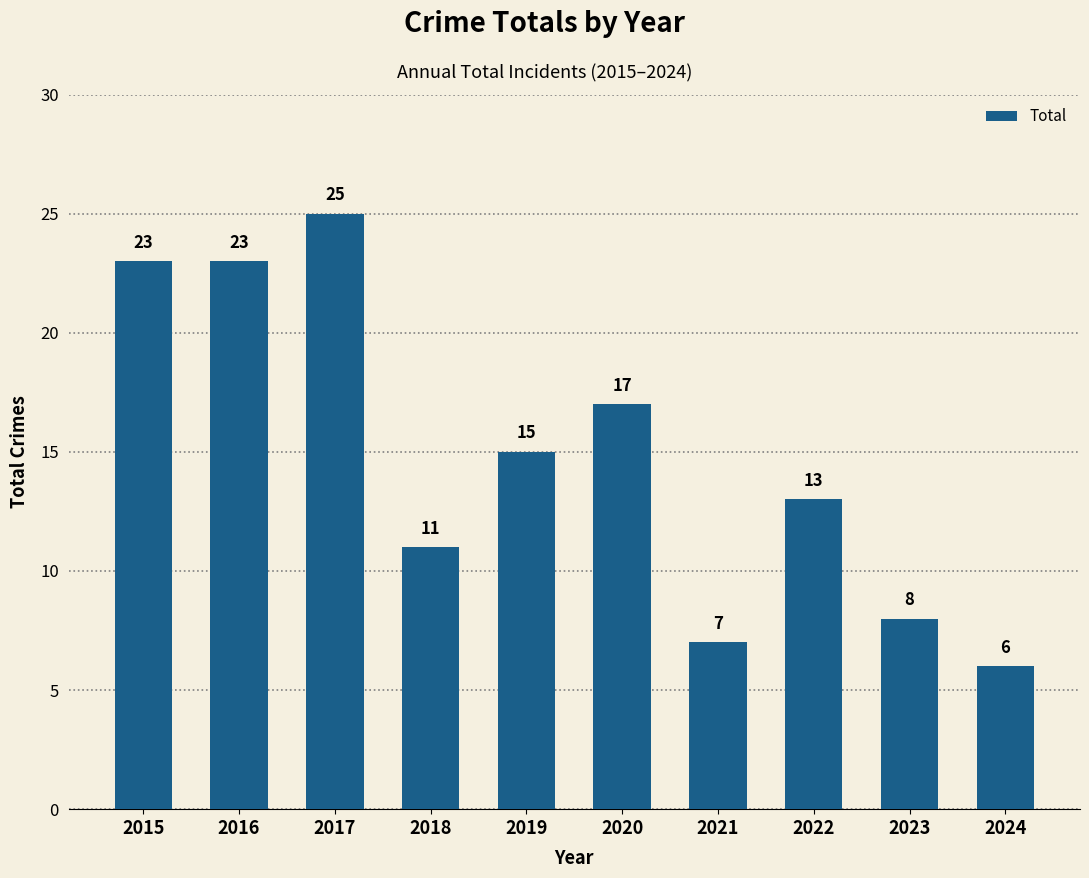

What is the difference between the values at 2016 and 2024?

17